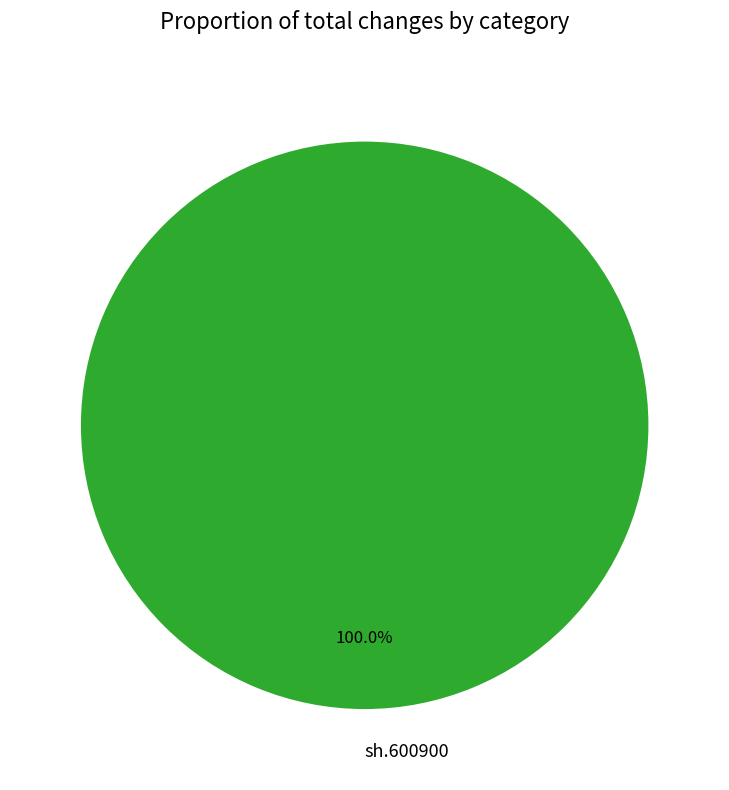

Rank the categories by value from highest to lowest.

sh.600900